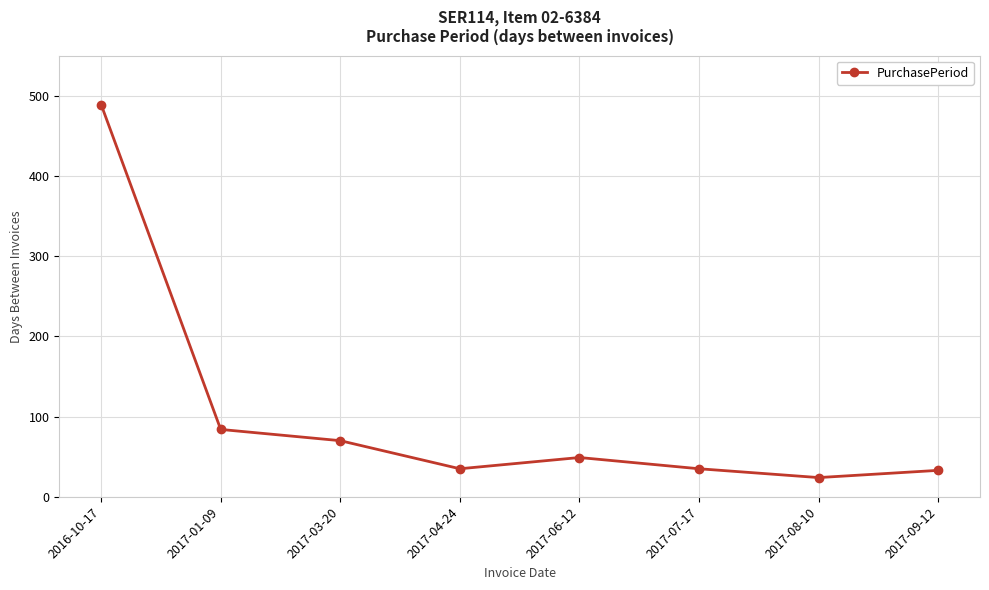

Between 2017-08-10 and 2017-04-24, which is larger?

2017-04-24